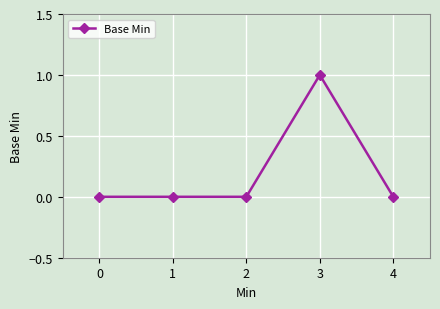

Count the values in the range 0 to 1.

5